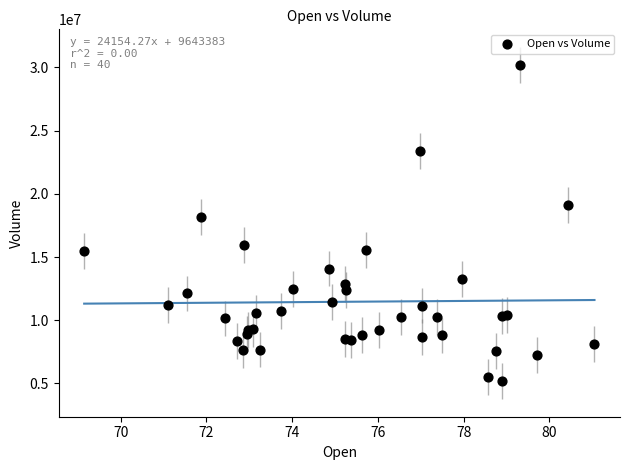

What Y value in the scatter plot is closest to 17689000?

18156300